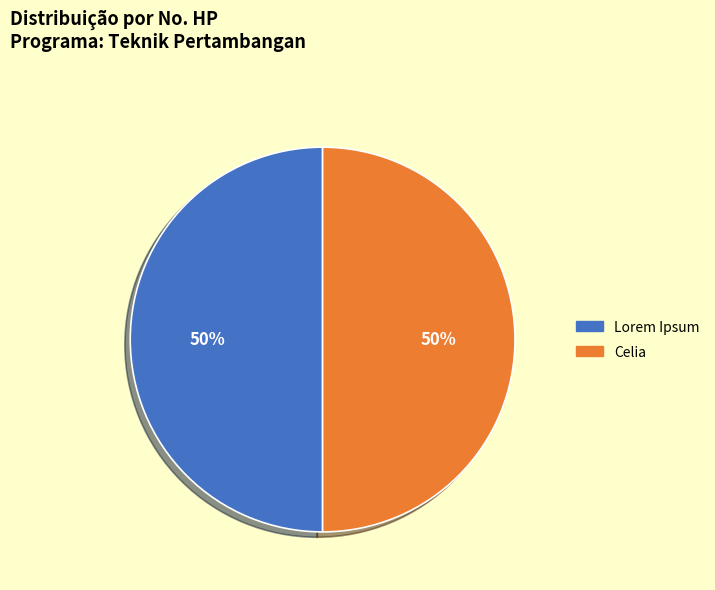

What percentage is the Lorem Ipsum slice, to the nearest percent?

50%